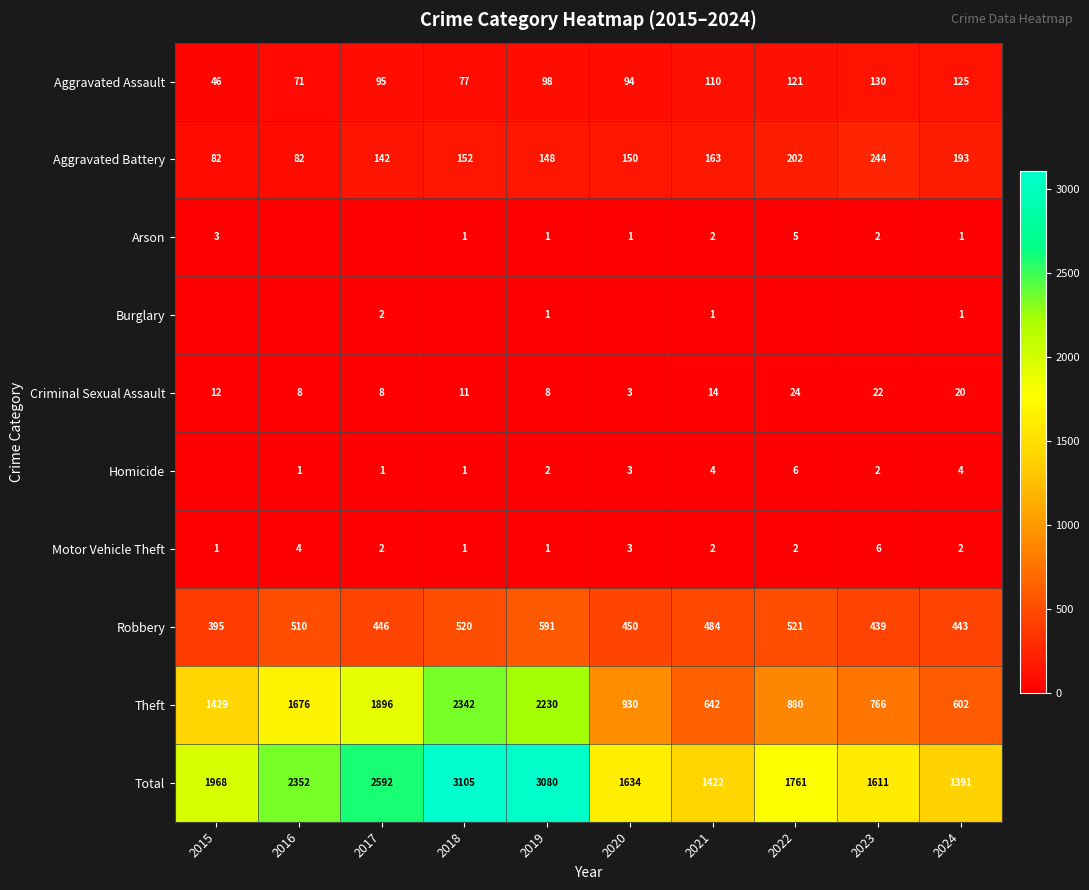

What is the approximate value of Aggravated Assault at 2021, to the nearest 10?

110